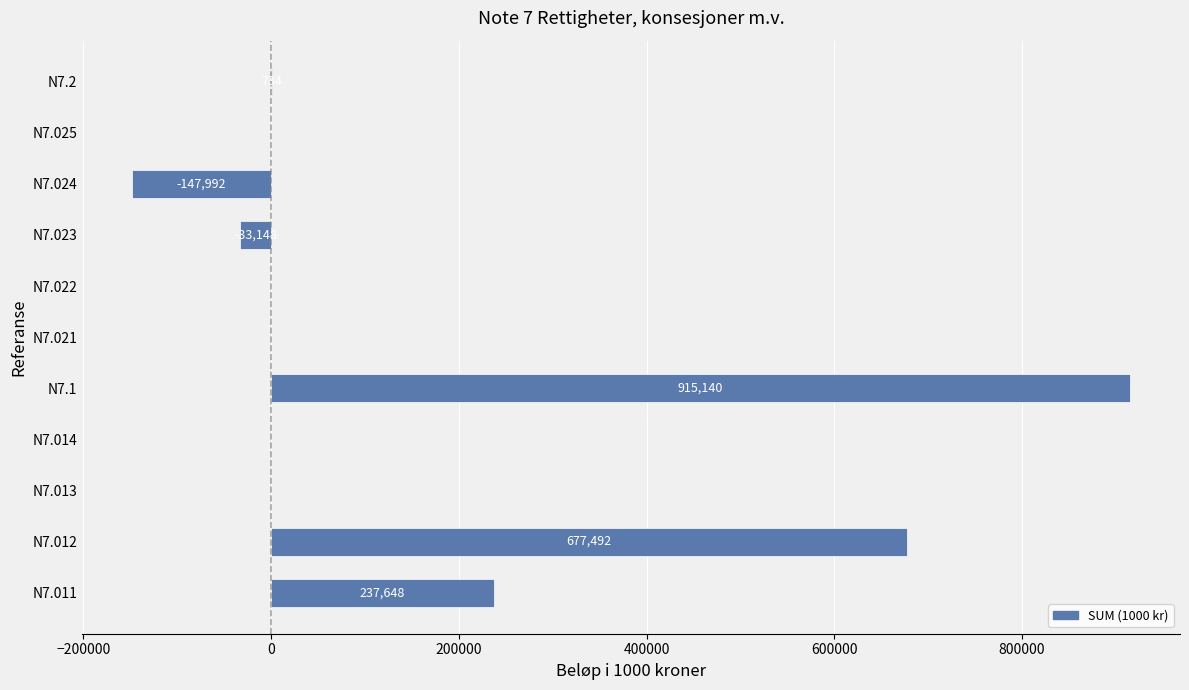

Reading top to bottom, what are all the values shown in this chart?

N7.2=734	N7.025=0	N7.024=-147992	N7.023=-33148	N7.022=0	N7.021=0	N7.1=915140	N7.014=0	N7.013=0	N7.012=677492	N7.011=237648